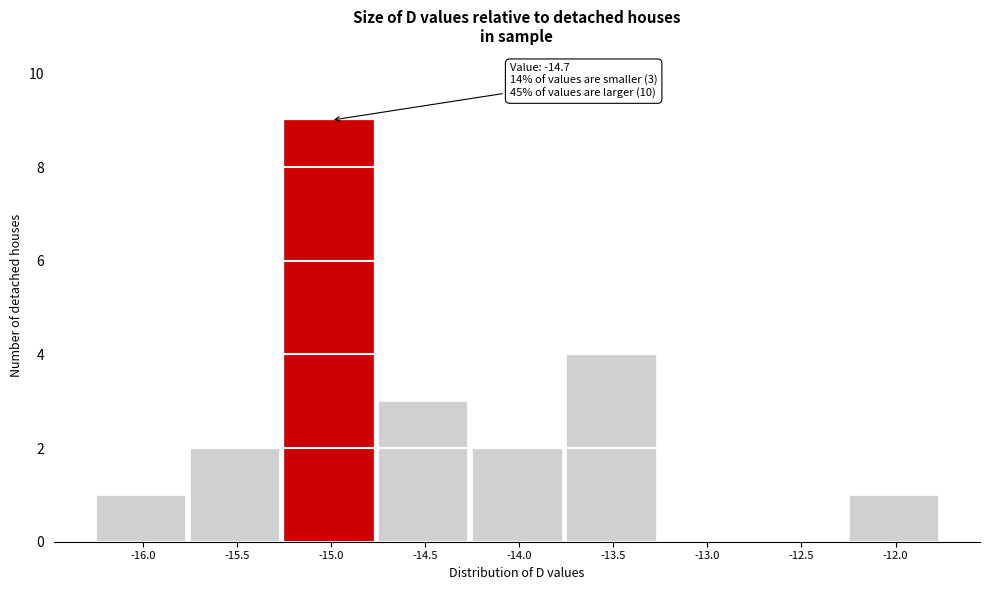

Reading right to left, extract all data points from this chart.

-12.0=1	-12.5=0	-13.0=0	-13.5=4	-14.0=2	-14.5=3	-15.0=9	-15.5=2	-16.0=1